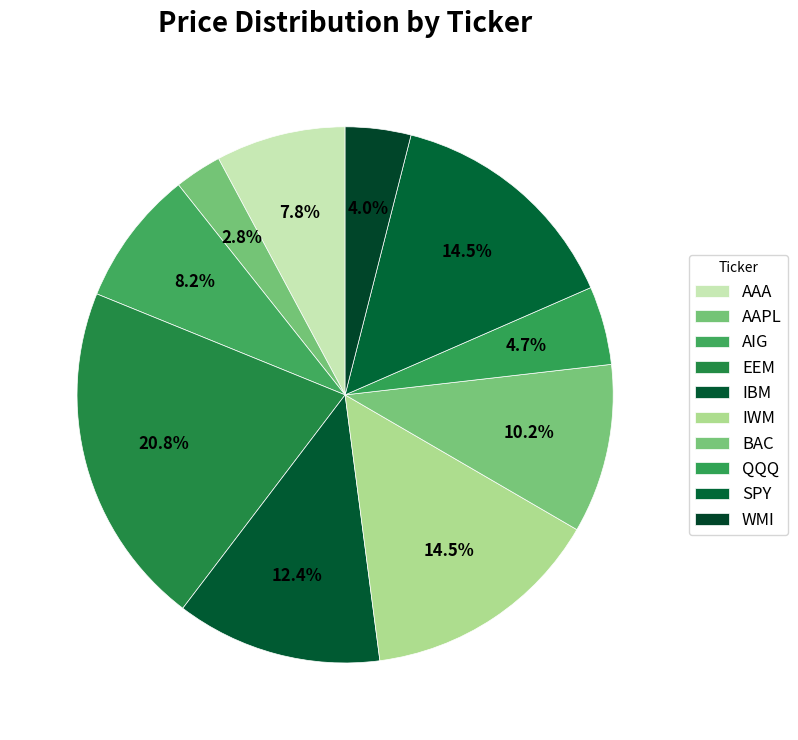

What is the ratio of the value at AAPL to the value at EEM?

0.1